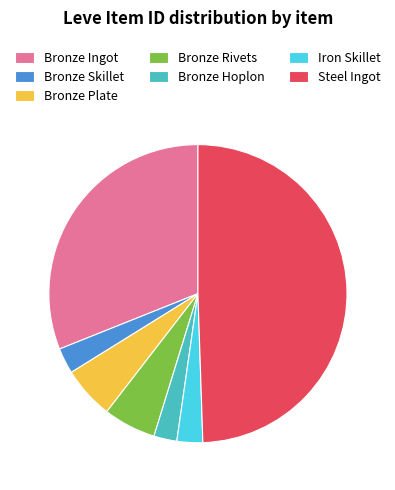

Do Bronze Hoplon and Bronze Ingot together represent more than half of the pie?

No